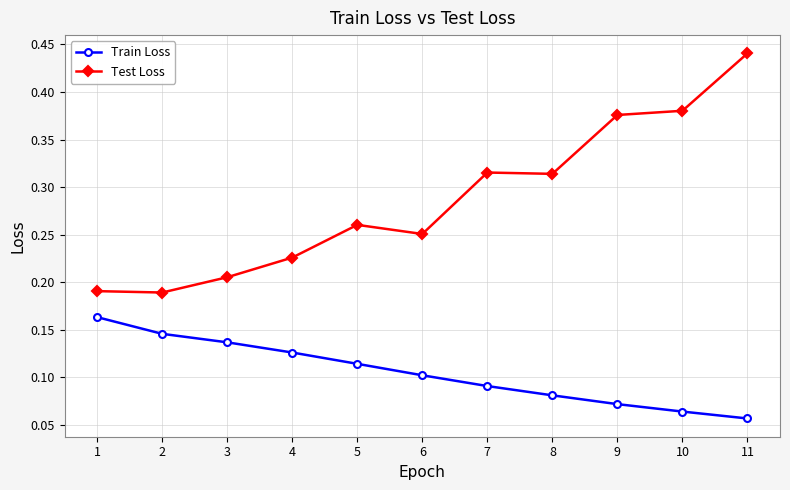

At 3, list the series in order from largest to smallest.

Test Loss, Train Loss